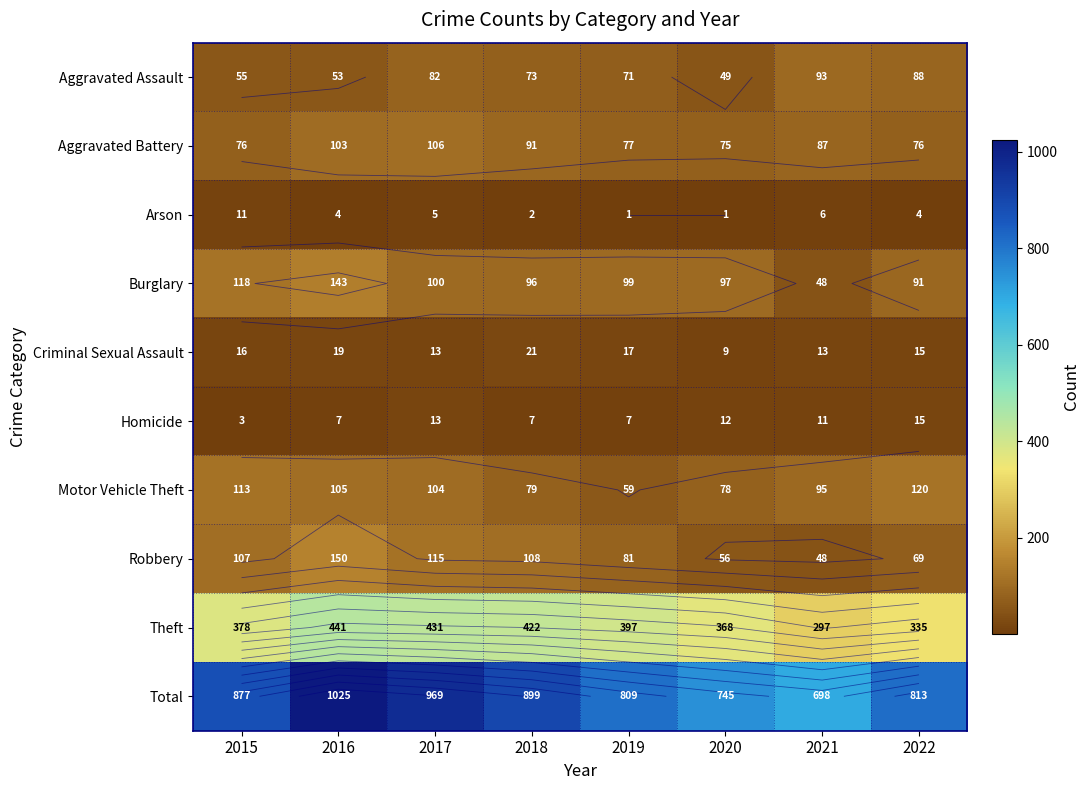

How many categories are shown in the chart?

8